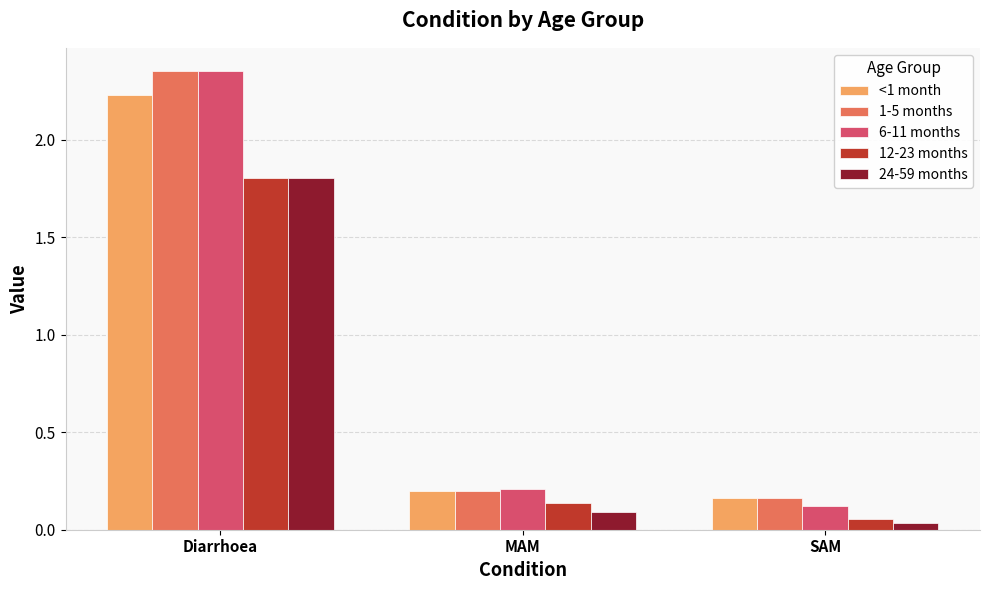

At which category is the sum across all series the highest?

Diarrhoea